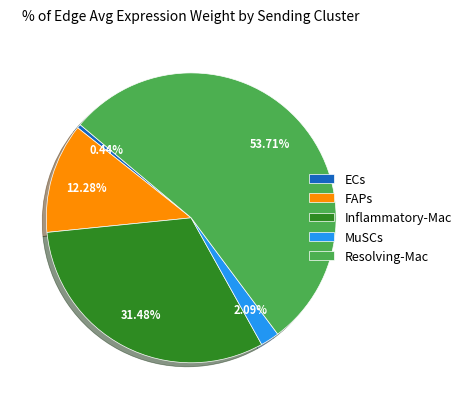

How much of the chart is everything except Resolving-Mac?

46.3%